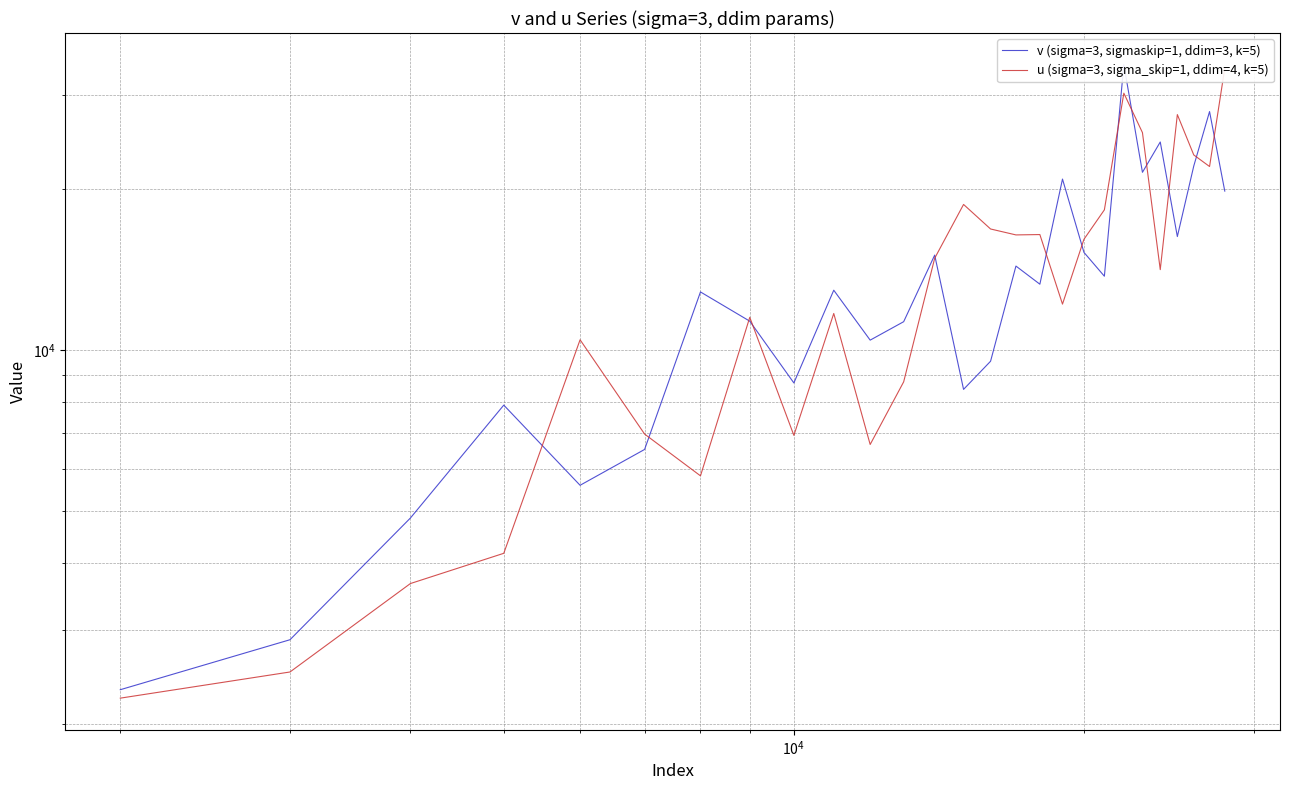

Which series has the largest total across all categories?

u (sigma=3, sigma_skip=1, ddim=4, k=5)